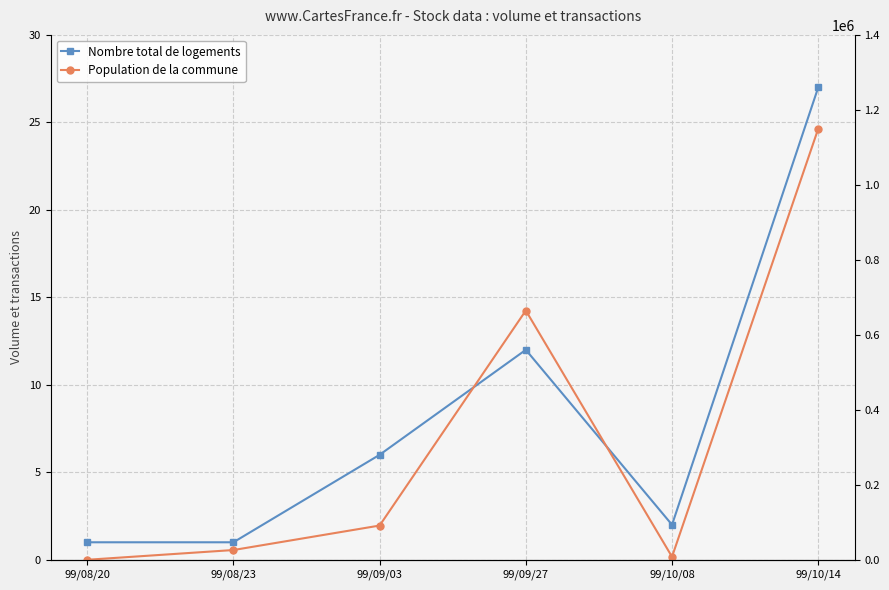

How many distinct data groups are displayed?

2